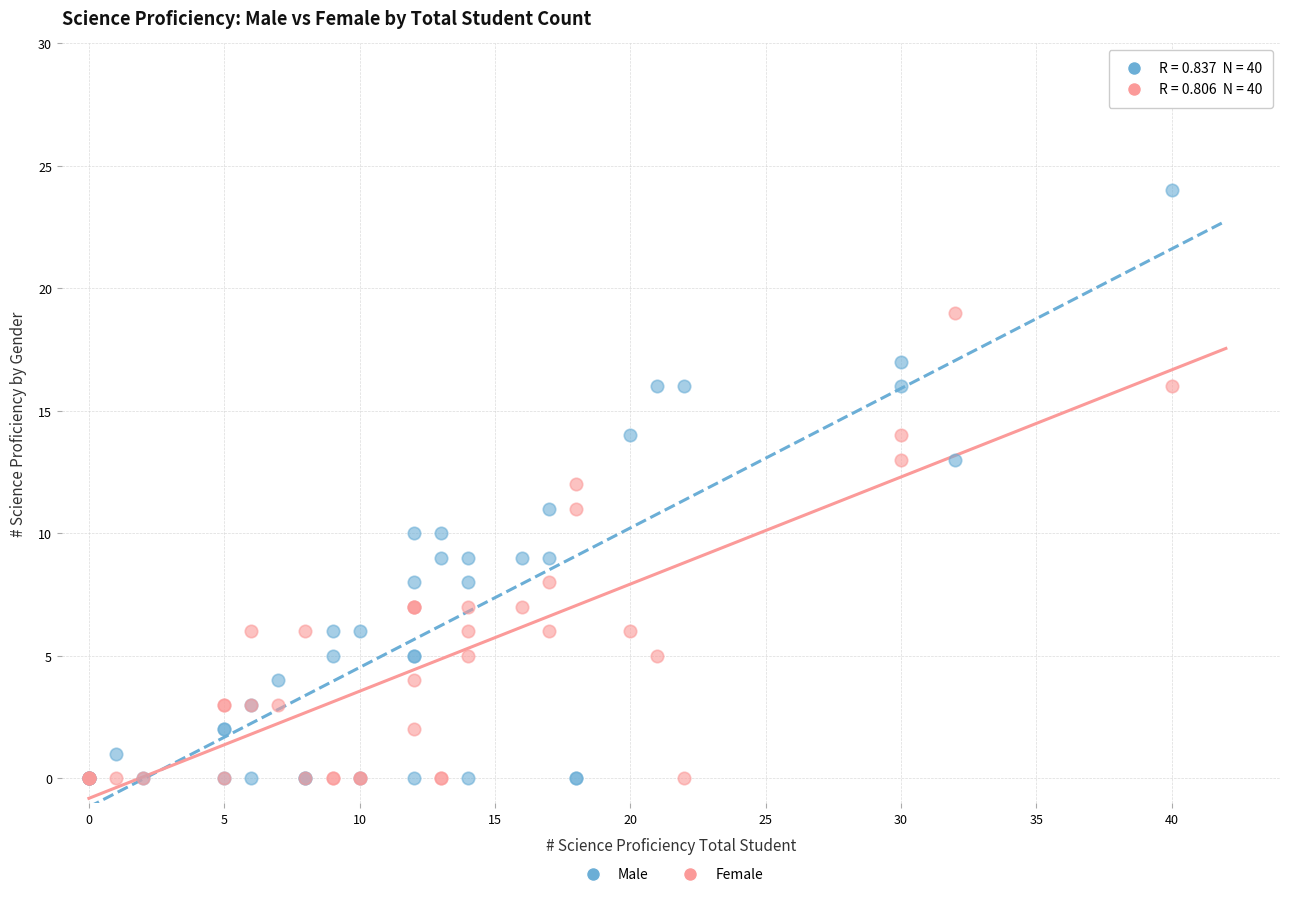

Which series has the widest spread of Y values?

Male